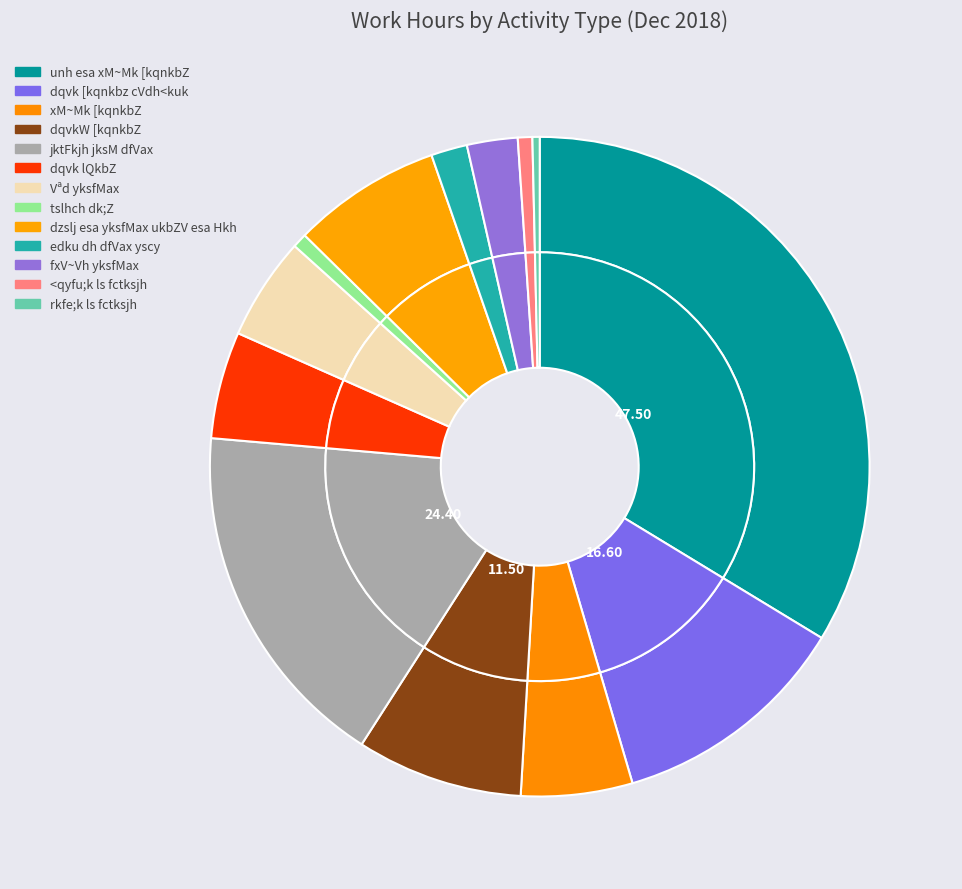

Is the sum of dqvk [kqnkbz cVdh<kuk and edku dh dfVax yscy greater than half?

No